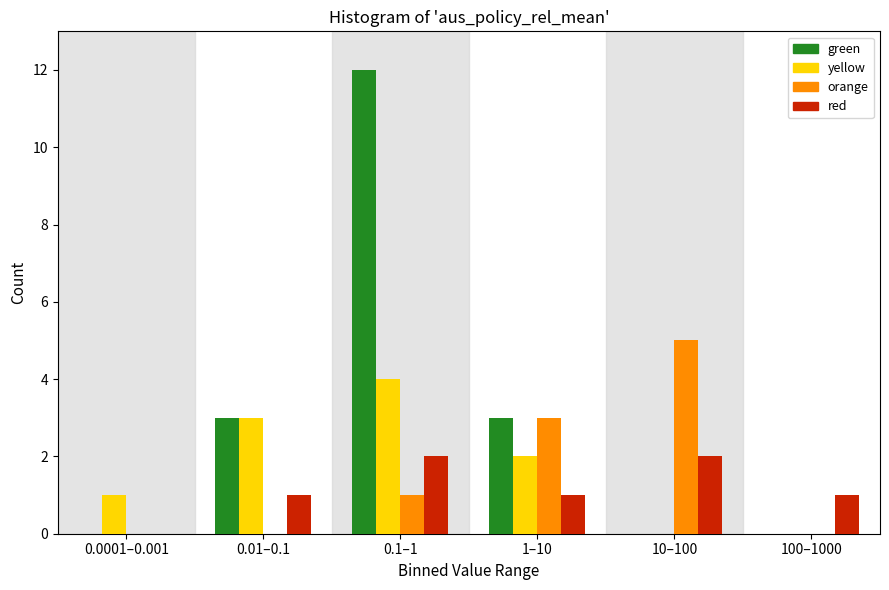

Reading right to left, transcribe all the data shown in this chart.

green: 100–1000=0	10–100=0	1–10=3	0.1–1=12	0.01–0.1=3	0.0001–0.001=0
yellow: 100–1000=0	10–100=0	1–10=2	0.1–1=4	0.01–0.1=3	0.0001–0.001=1
orange: 100–1000=0	10–100=5	1–10=3	0.1–1=1	0.01–0.1=0	0.0001–0.001=0
red: 100–1000=1	10–100=2	1–10=1	0.1–1=2	0.01–0.1=1	0.0001–0.001=0